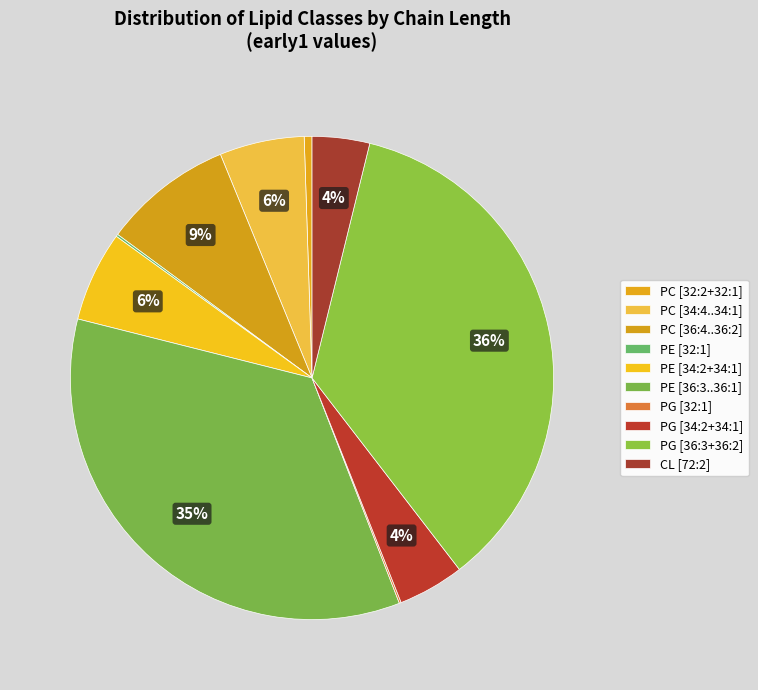

What is the largest slice in the pie chart?

PG (length 36)